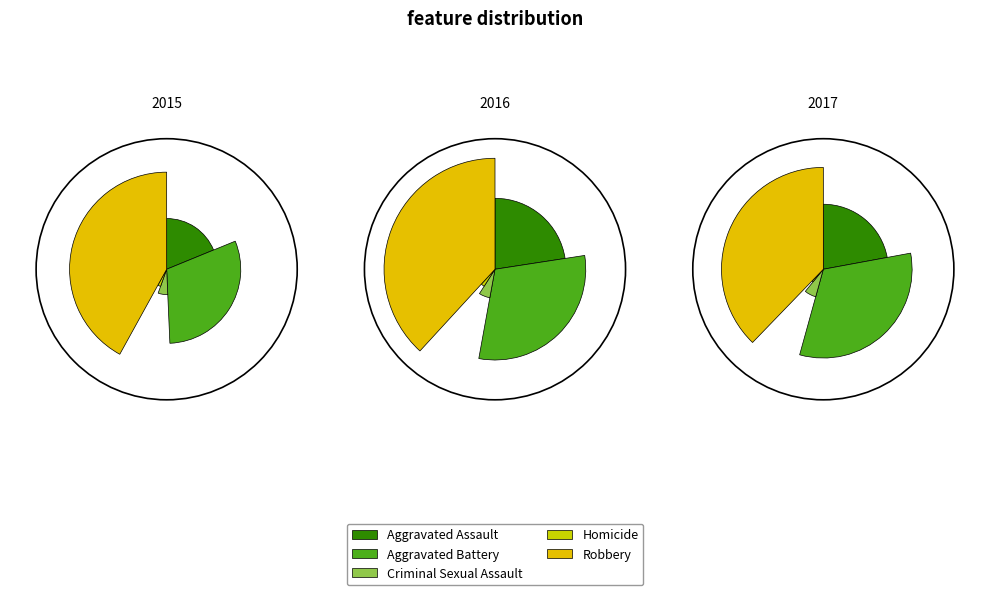

What percentage is the Aggravated Battery slice, to the nearest percent?

32%